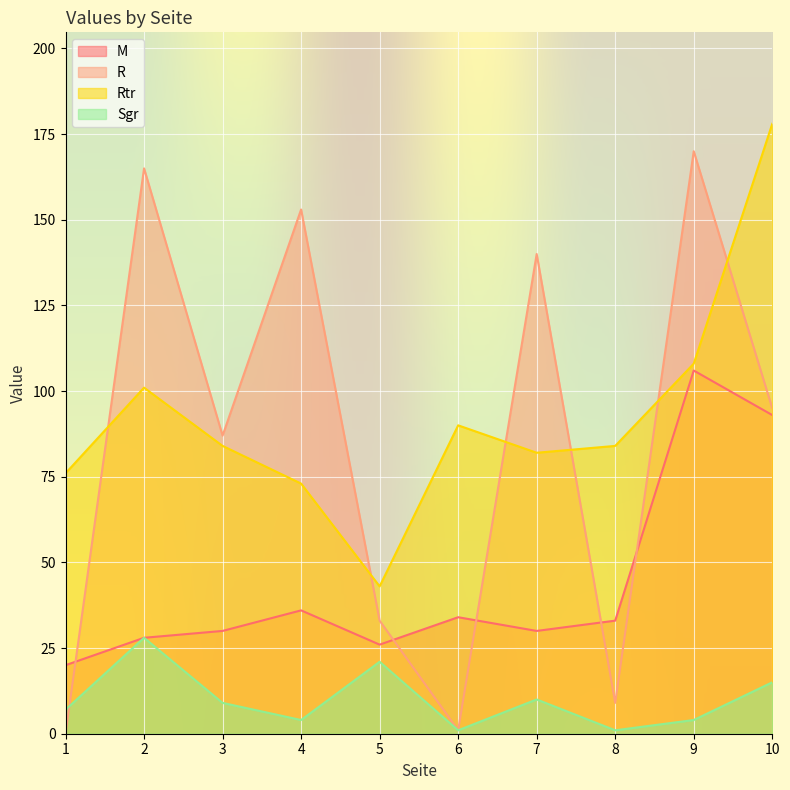

Is the value of Sgr at 1 greater than the value of R at 10?

No